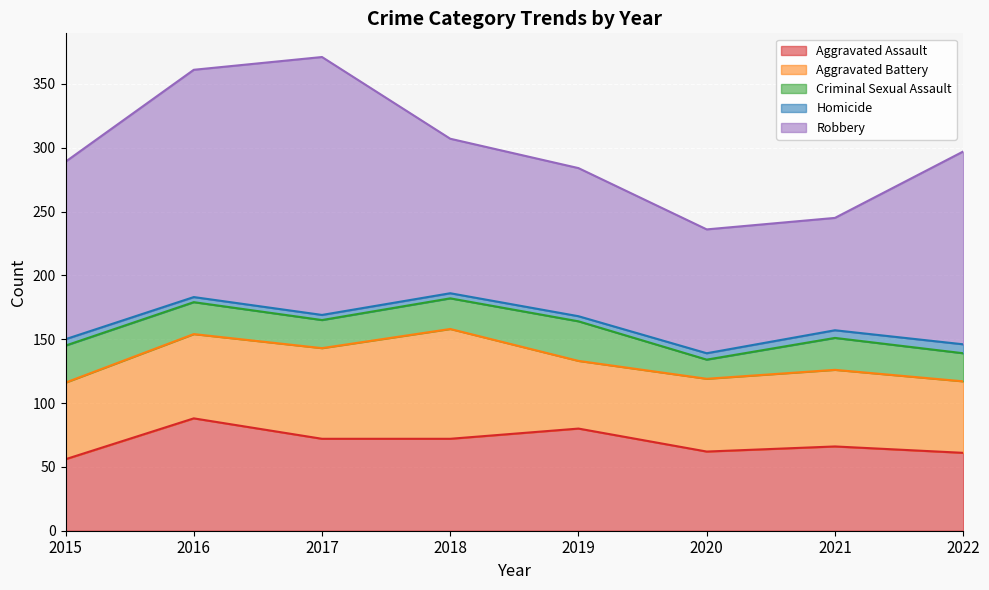

True or false: Aggravated Assault has a value of 93 at 2022.

False